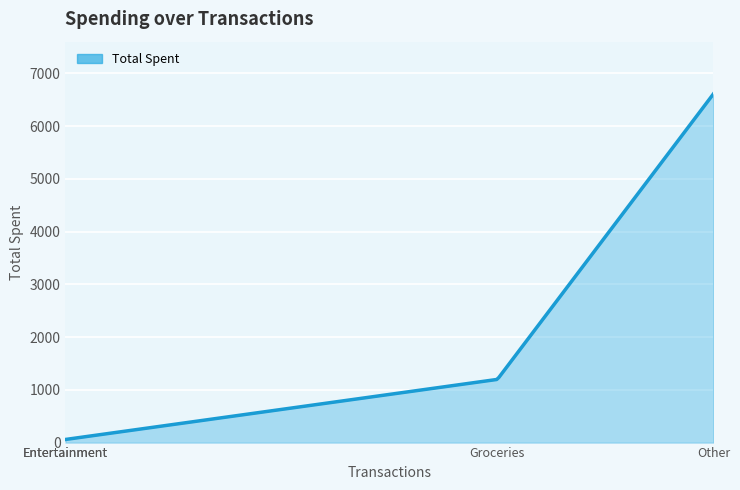

What is the greatest value displayed?

6609.0